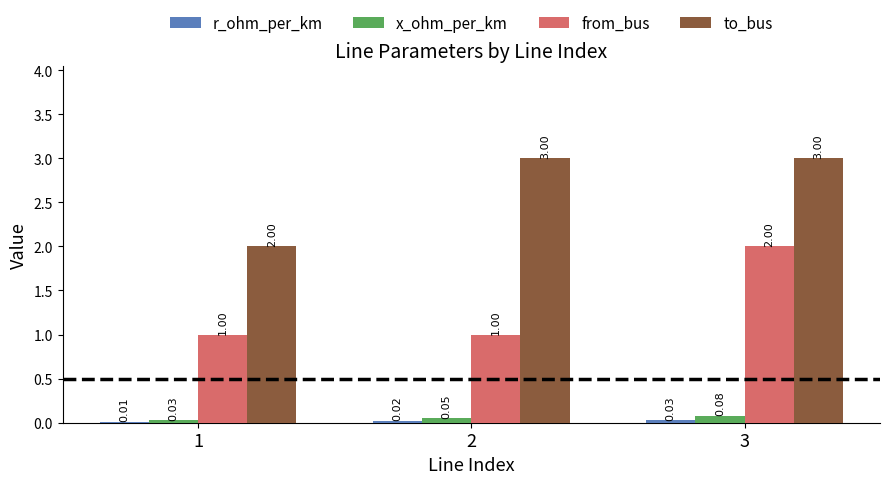

The from_bus series shows 1.0 at 2. True or false?

True